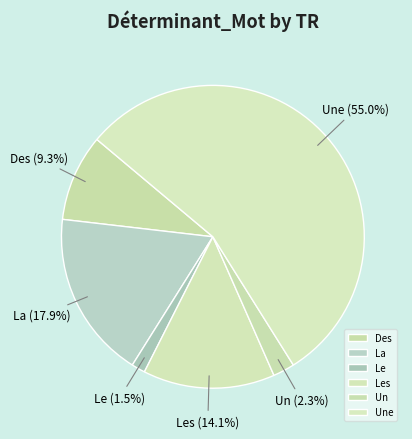

Between Un and Une, which is larger?

Une